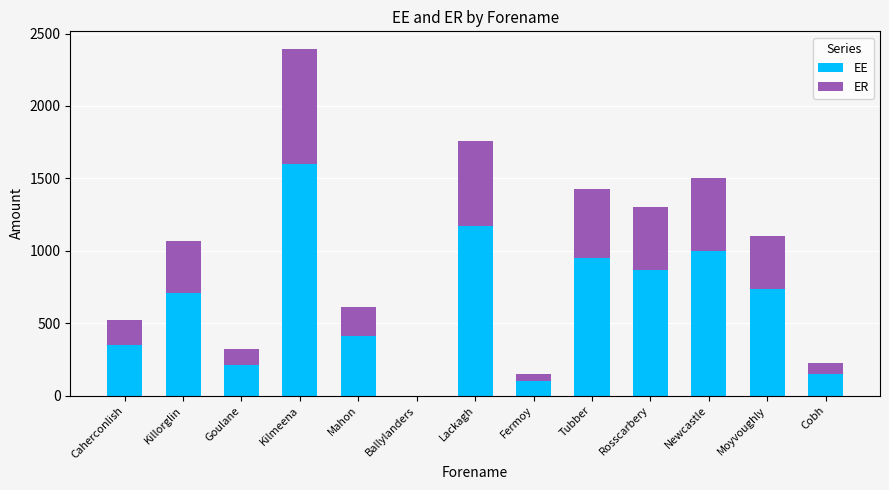

The value of EE at Moyvoughly is 733.0. True or false?

True